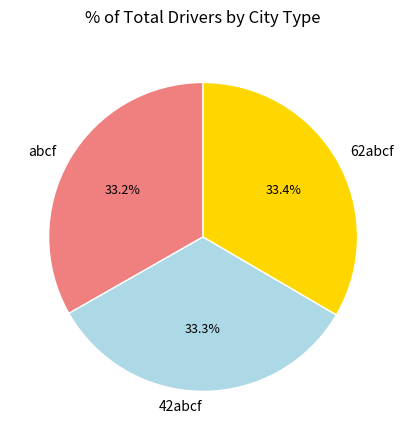

What is the total percentage of 62abcf and abcf?

66.7%